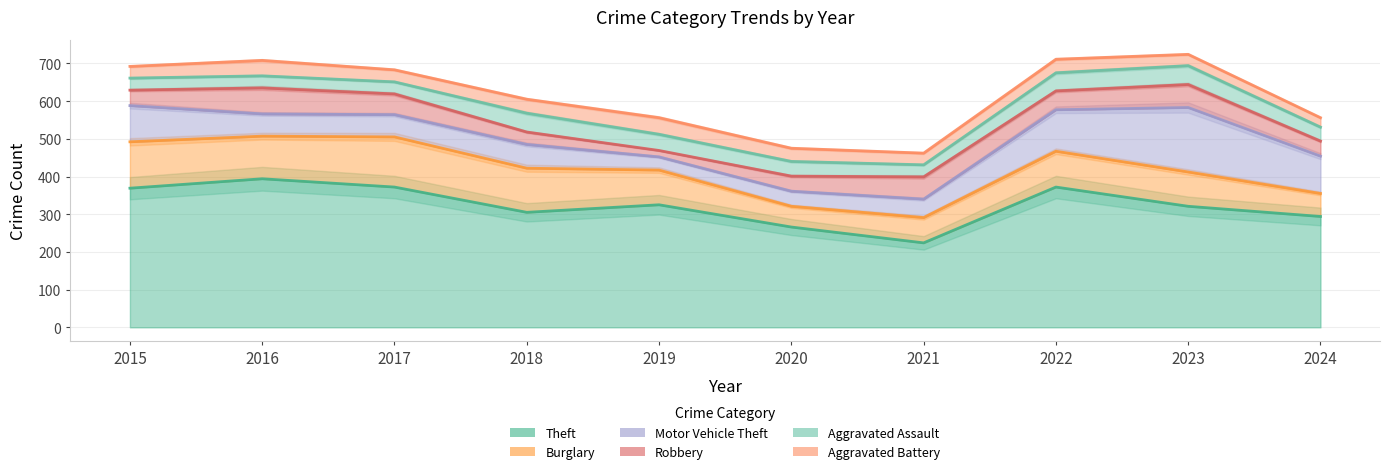

Reading left to right, extract all data points from this chart.

Theft: 2015=369	2016=394	2017=372	2018=305	2019=325	2020=266	2021=224	2022=372	2023=321	2024=294
Burglary: 2015=123	2016=113	2017=133	2018=117	2019=92	2020=55	2021=67	2022=95	2023=91	2024=61
Motor Vehicle Theft: 2015=96	2016=59	2017=59	2018=63	2019=35	2020=40	2021=49	2022=110	2023=171	2024=99
Robbery: 2015=41	2016=69	2017=55	2018=33	2019=17	2020=40	2021=59	2022=50	2023=61	2024=40
Aggravated Assault: 2015=32	2016=32	2017=32	2018=50	2019=43	2020=39	2021=32	2022=48	2023=50	2024=37
Aggravated Battery: 2015=31	2016=41	2017=32	2018=37	2019=44	2020=35	2021=31	2022=36	2023=30	2024=25